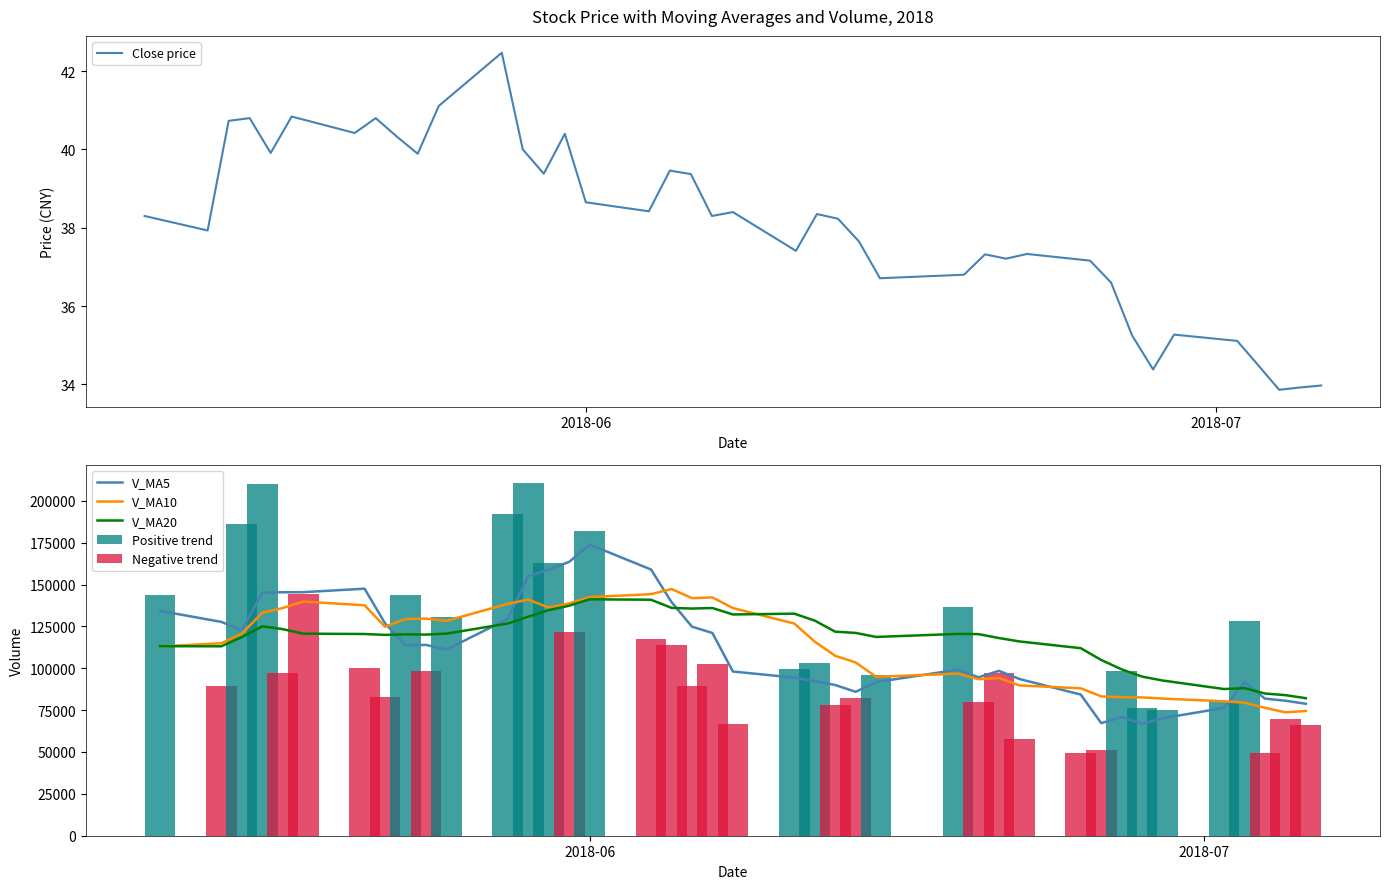

Which series has the largest total across all categories?

V_MA20